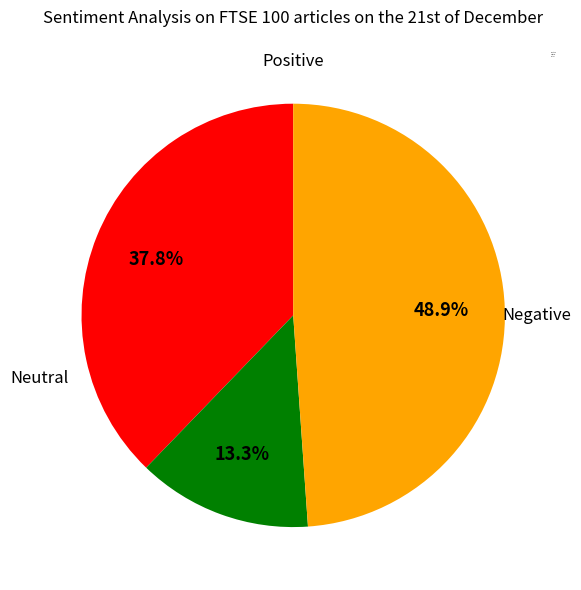

Does any single category account for the majority?

No